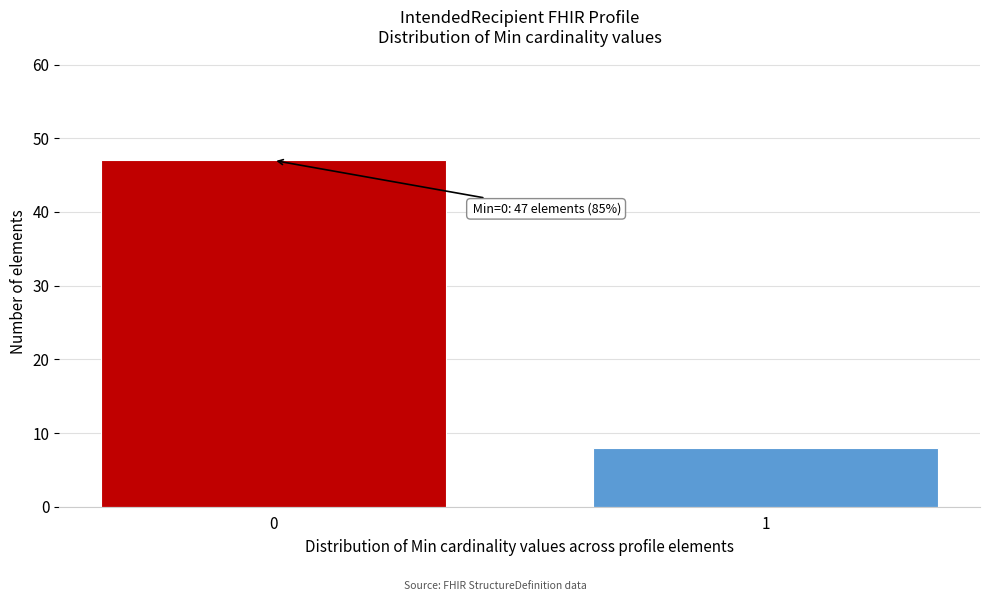

Reading right to left, list all the values displayed in this chart.

8	47